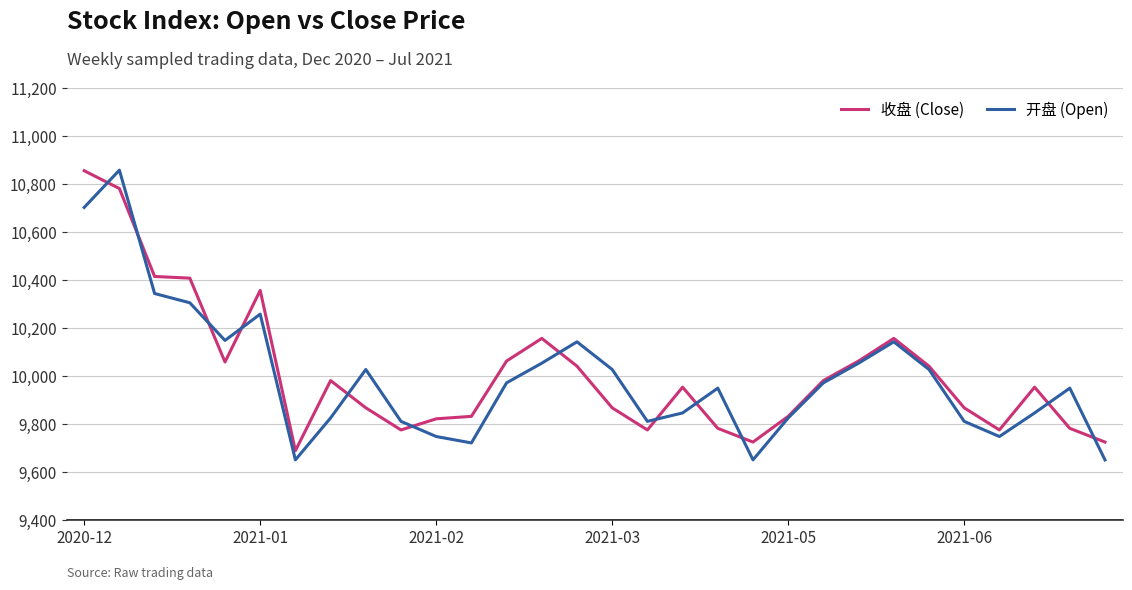

Which series has the widest spread of values?

开盘 (Open)